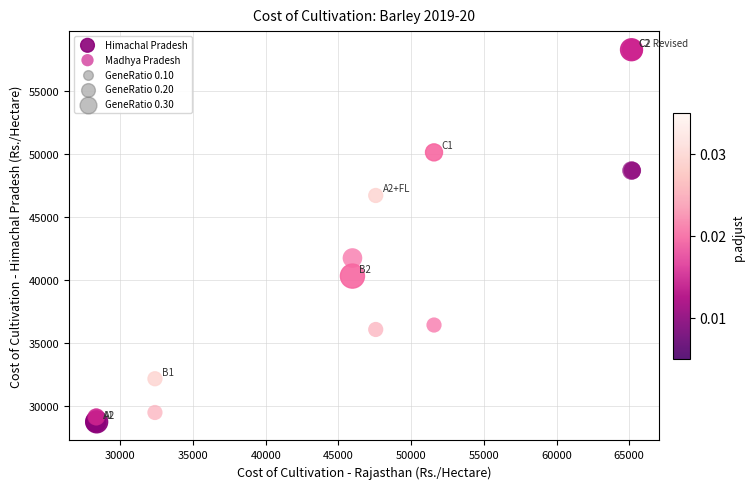

In the Madhya Pradesh series, what Y value is closest to 38925?

36441.8